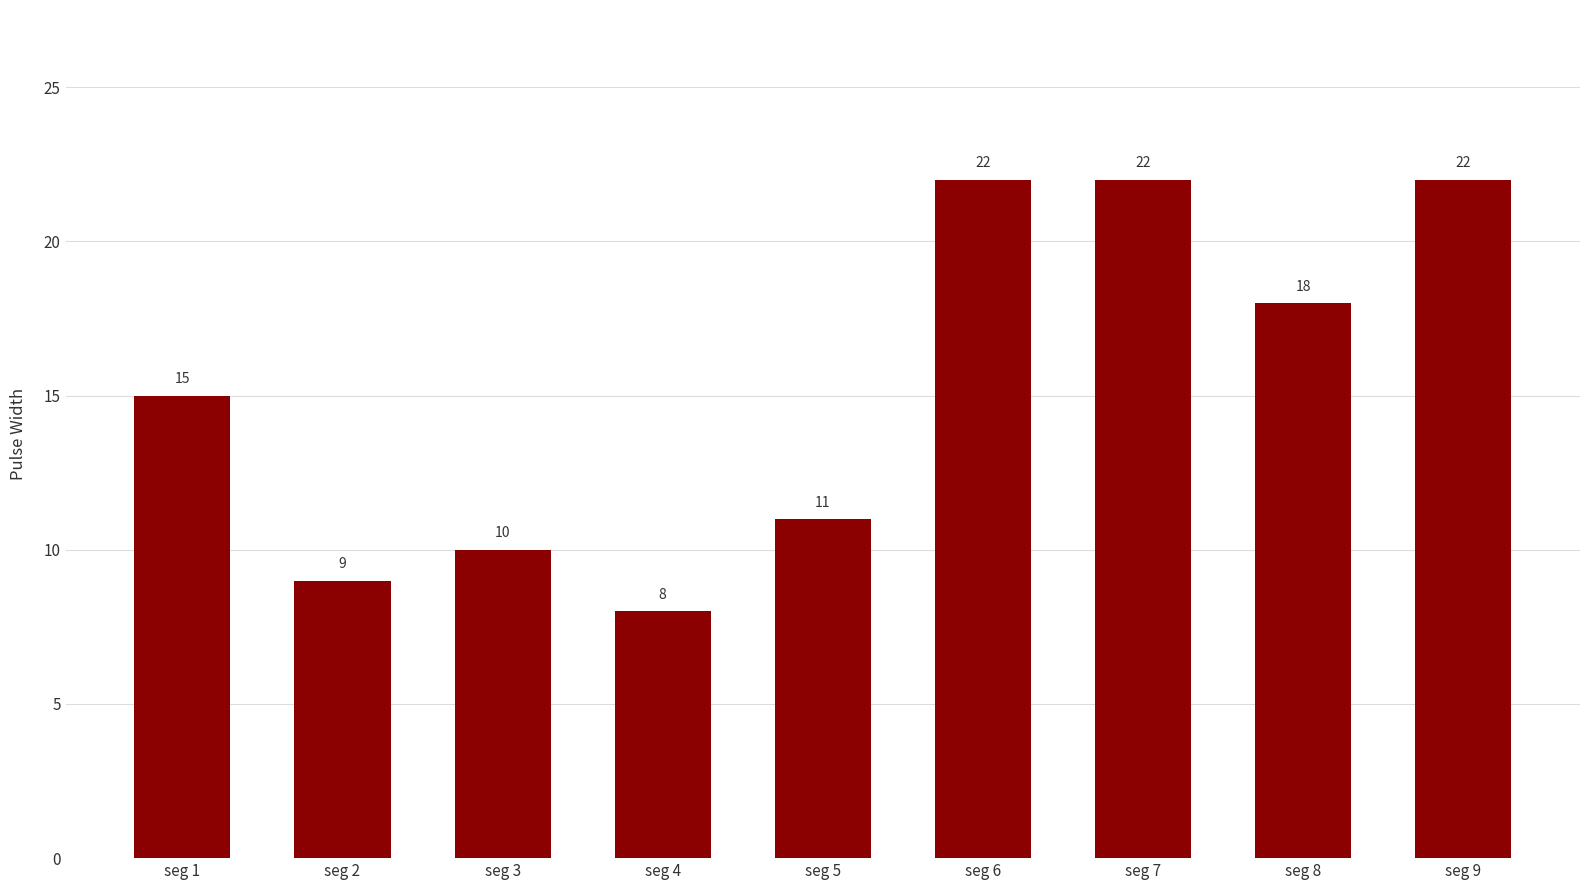

Reading left to right, extract all data points from this chart.

15	9	10	8	11	22	22	18	22